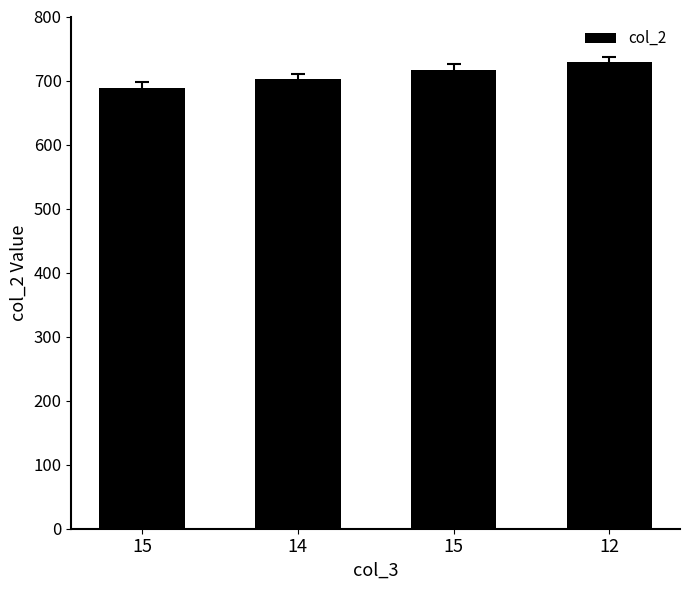

At which category does the chart reach its minimum across all series?

15